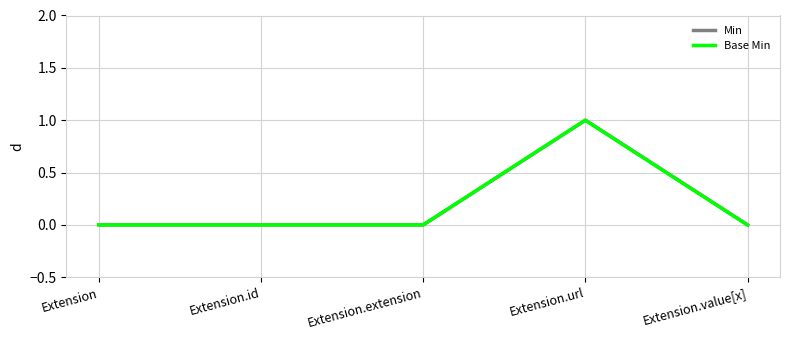

The Base Min series shows 0 at Extension.url. True or false?

False